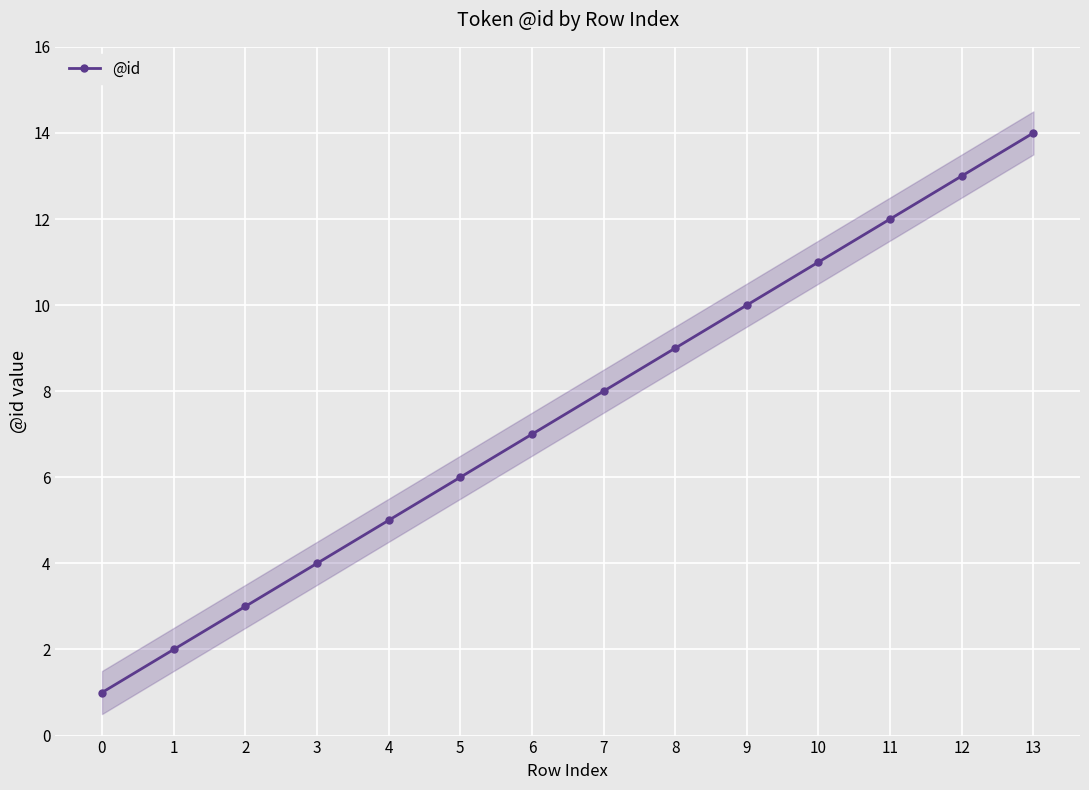

What is the sum of the values at 6 and 9?

17